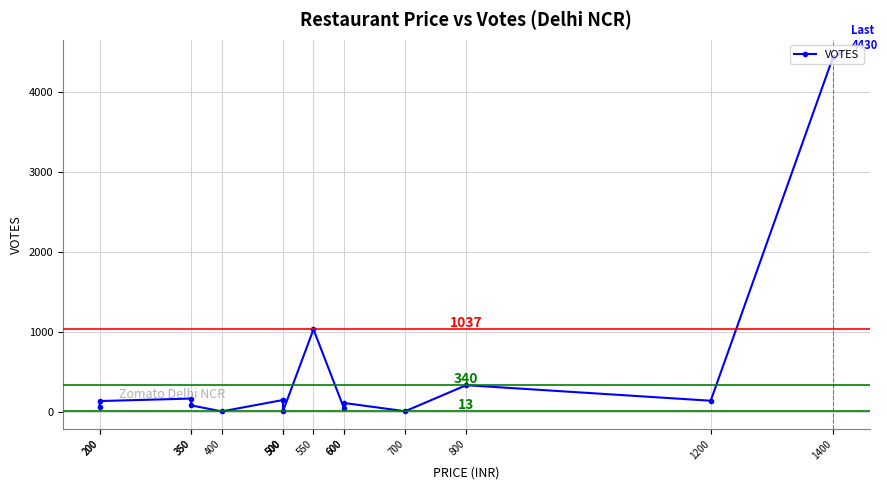

Reading right to left, transcribe all the data shown in this chart.

1400=4430	1200=146	800=340	700=15	600=118	600=50	550=1037	500=13	500=154	500=155	400=13	350=88	350=173	200=142	200=70